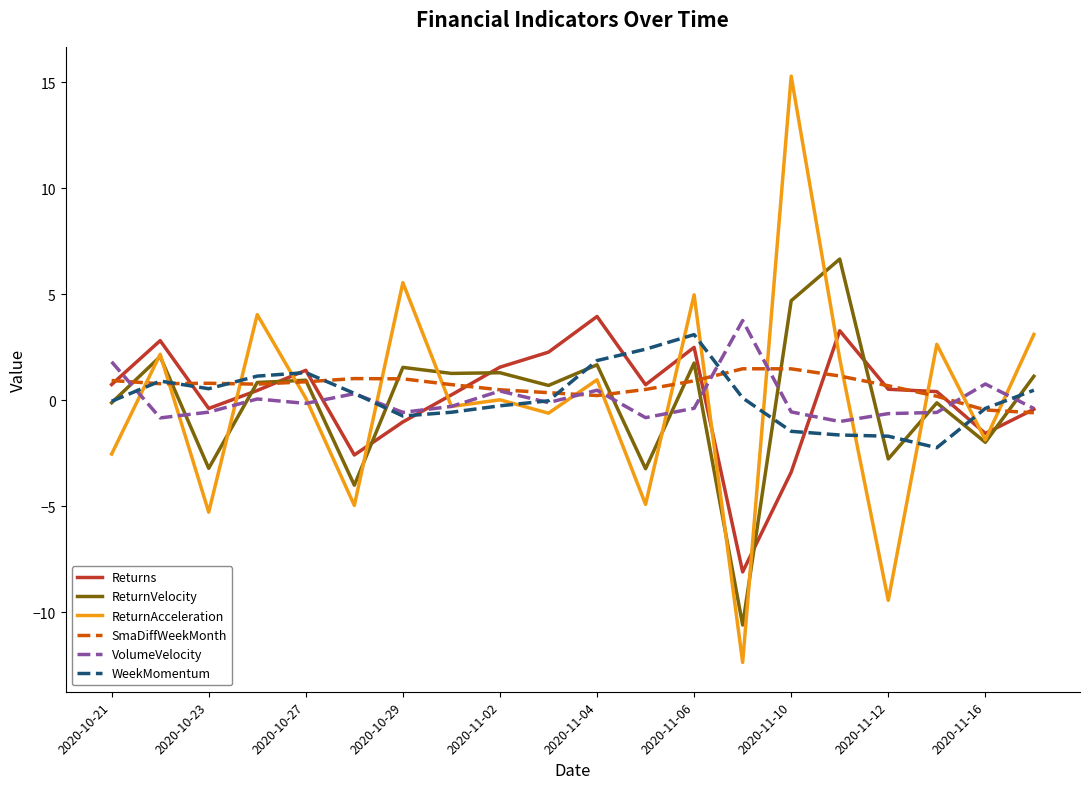

Which series has the largest range (max minus min)?

ReturnAcceleration